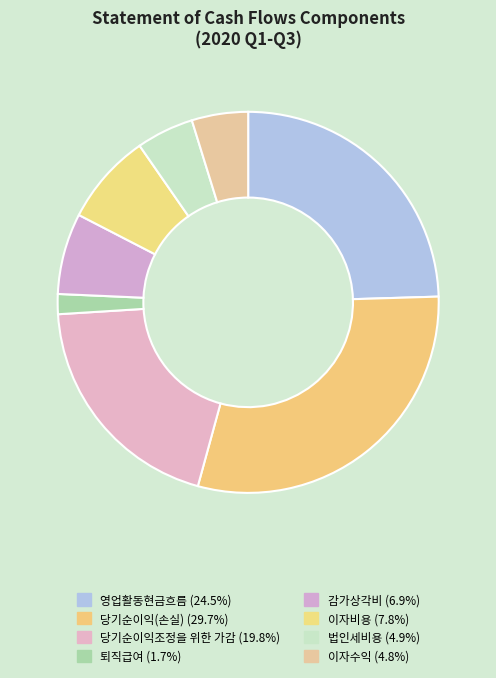

How many slices are in this pie chart?

8